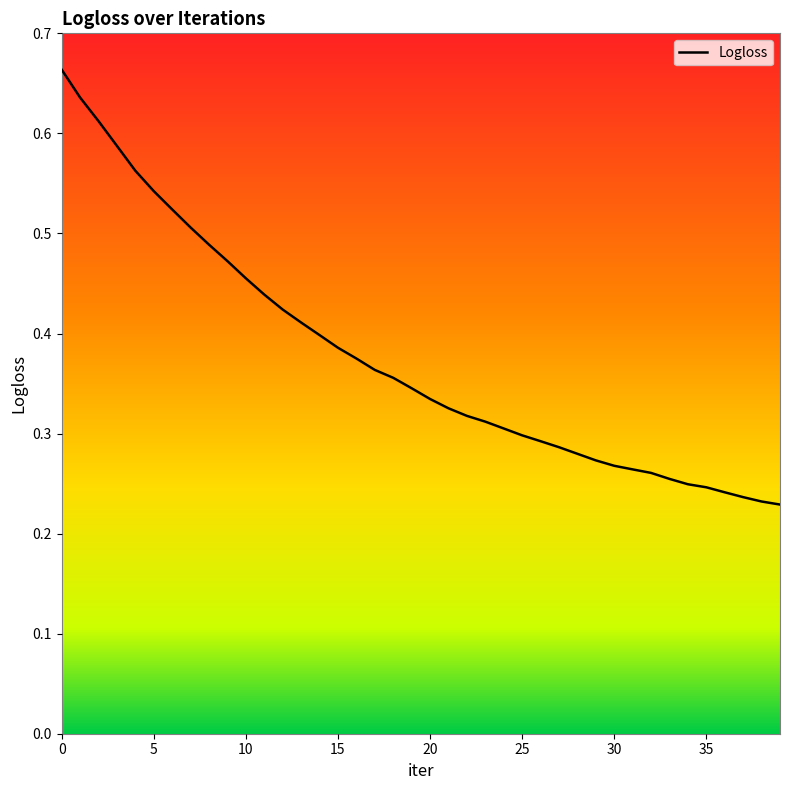

Which category has the lowest value across all series?

39